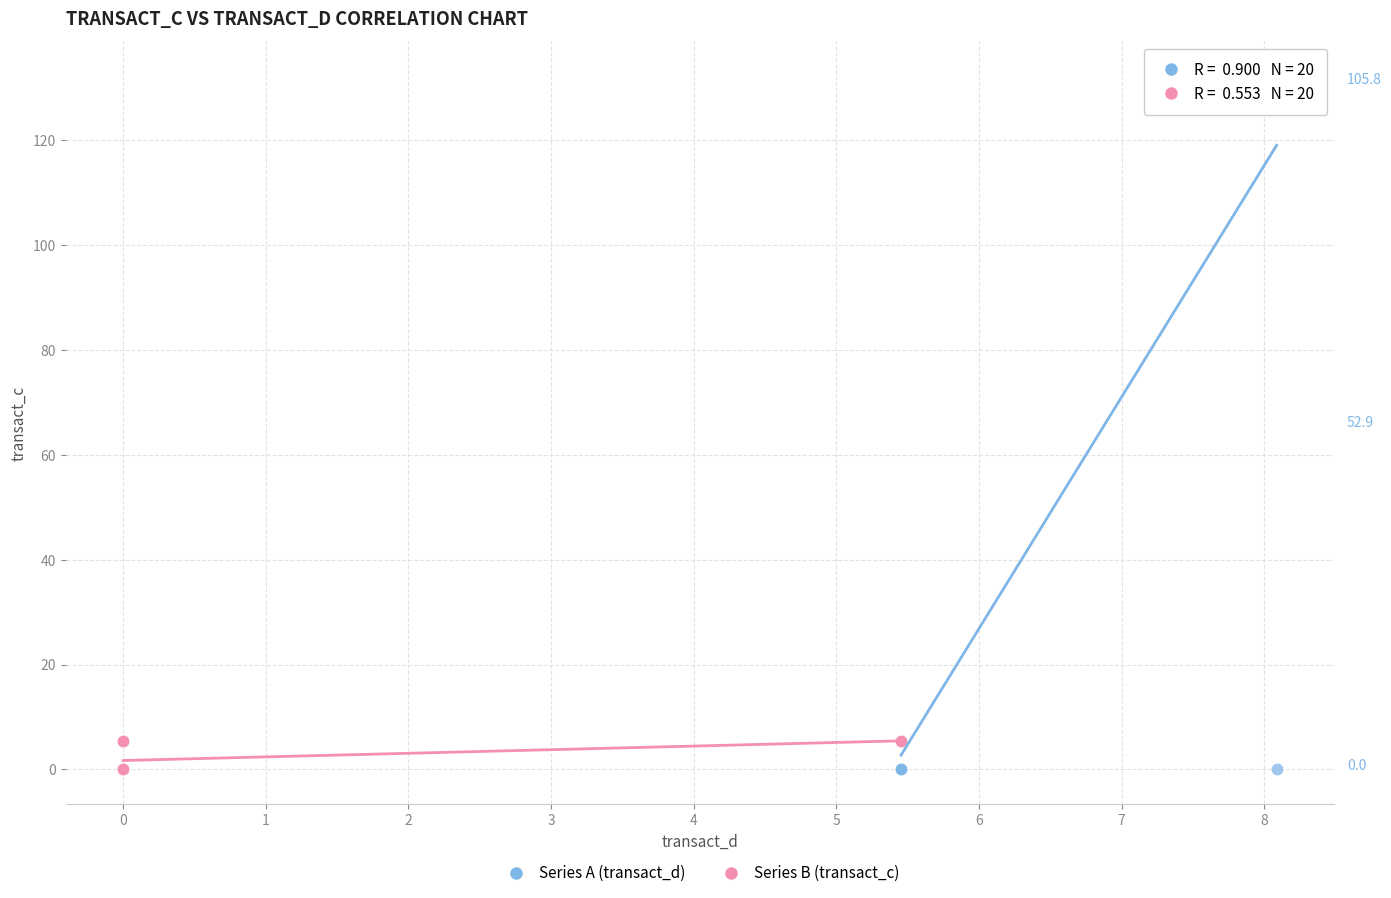

What are all the series names shown in the legend?

Series A (transact_d), Series B (transact_c)